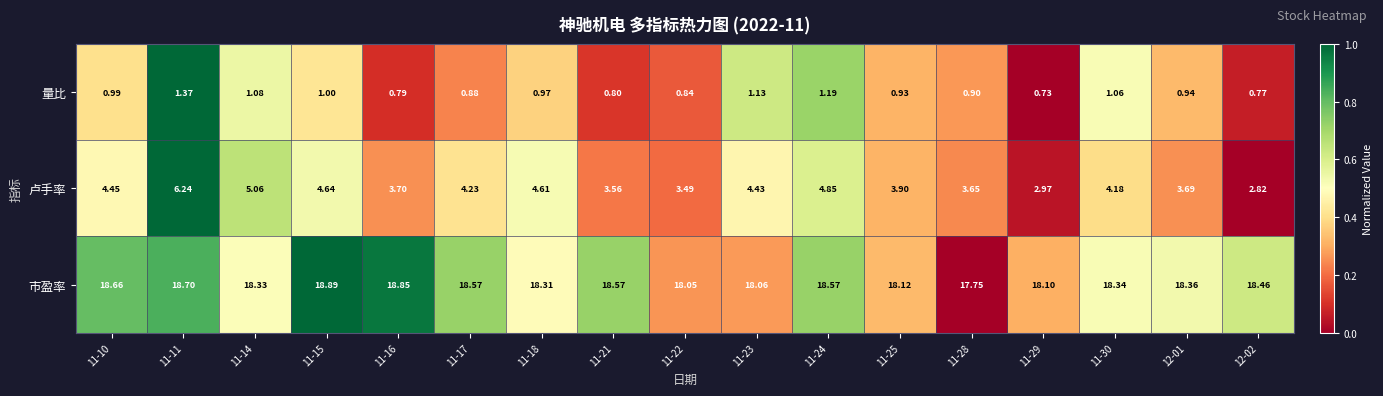

At which category is the sum across all series the highest?

11-11